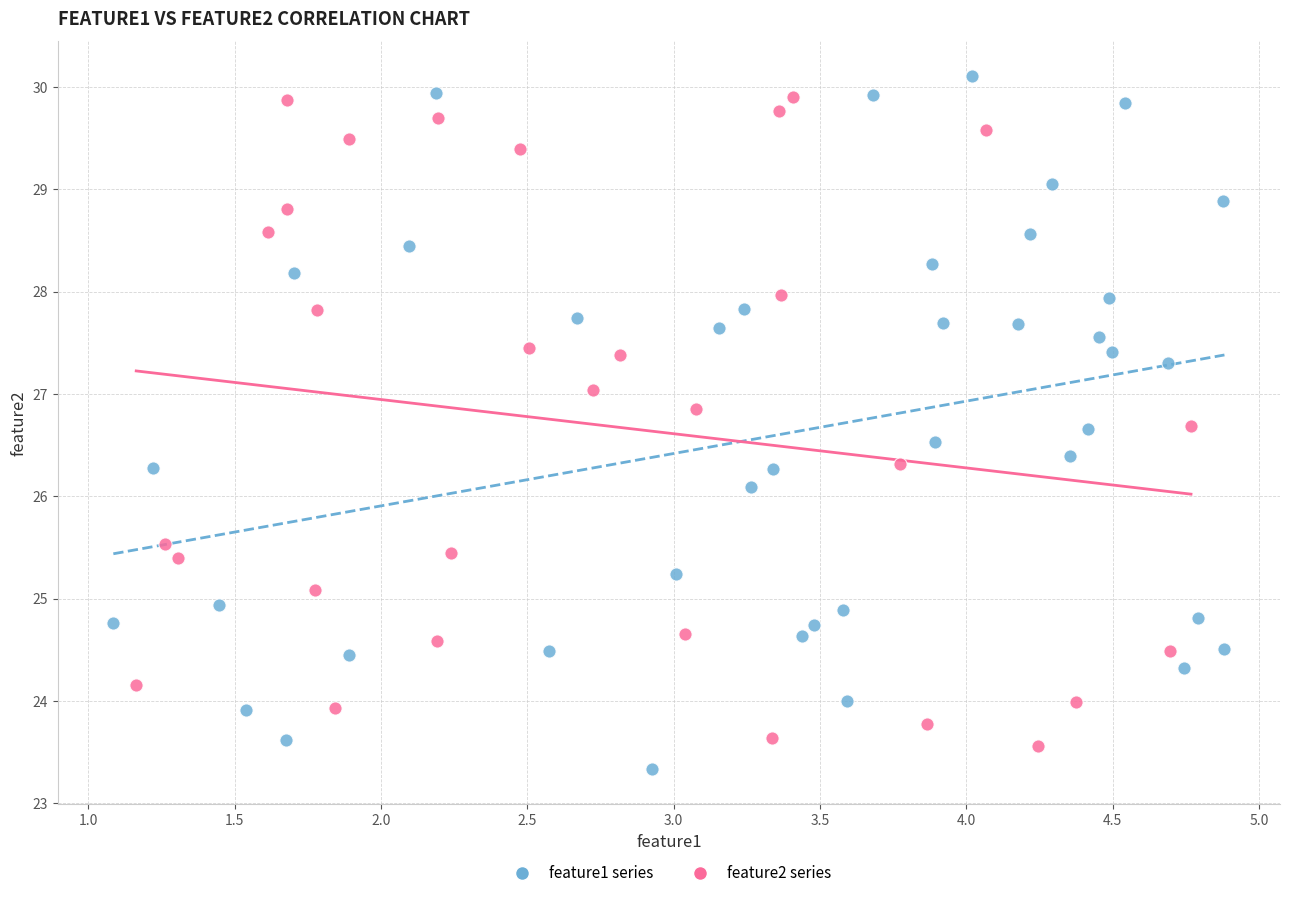

Which series has the largest Y range (max minus min)?

feature1 series